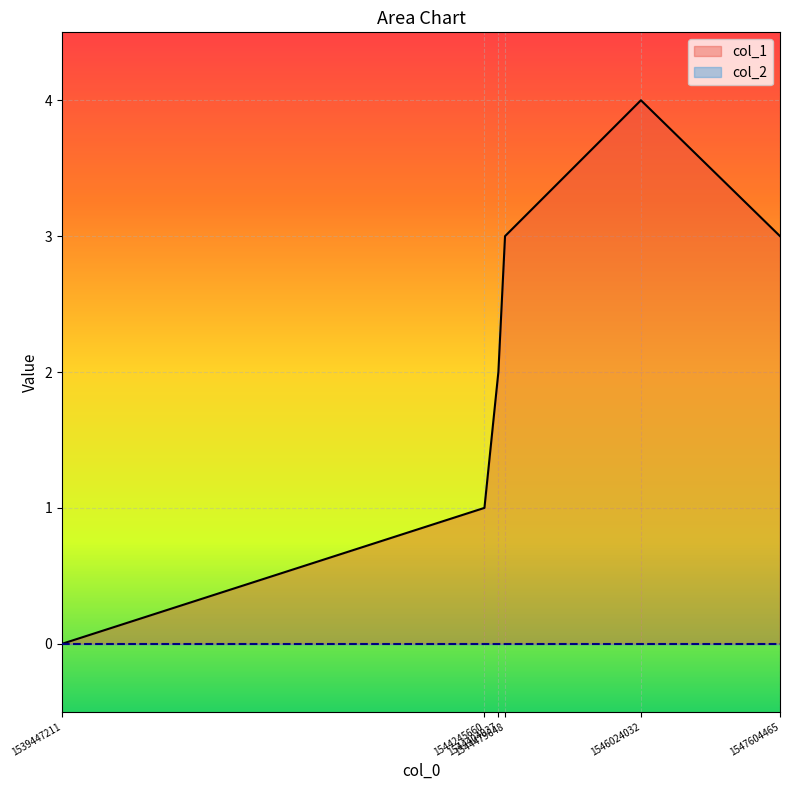

List the labels in order of value, largest first.

1546024032, 1544479648, 1547604465, 1544404037, 1544245660, 1539447211